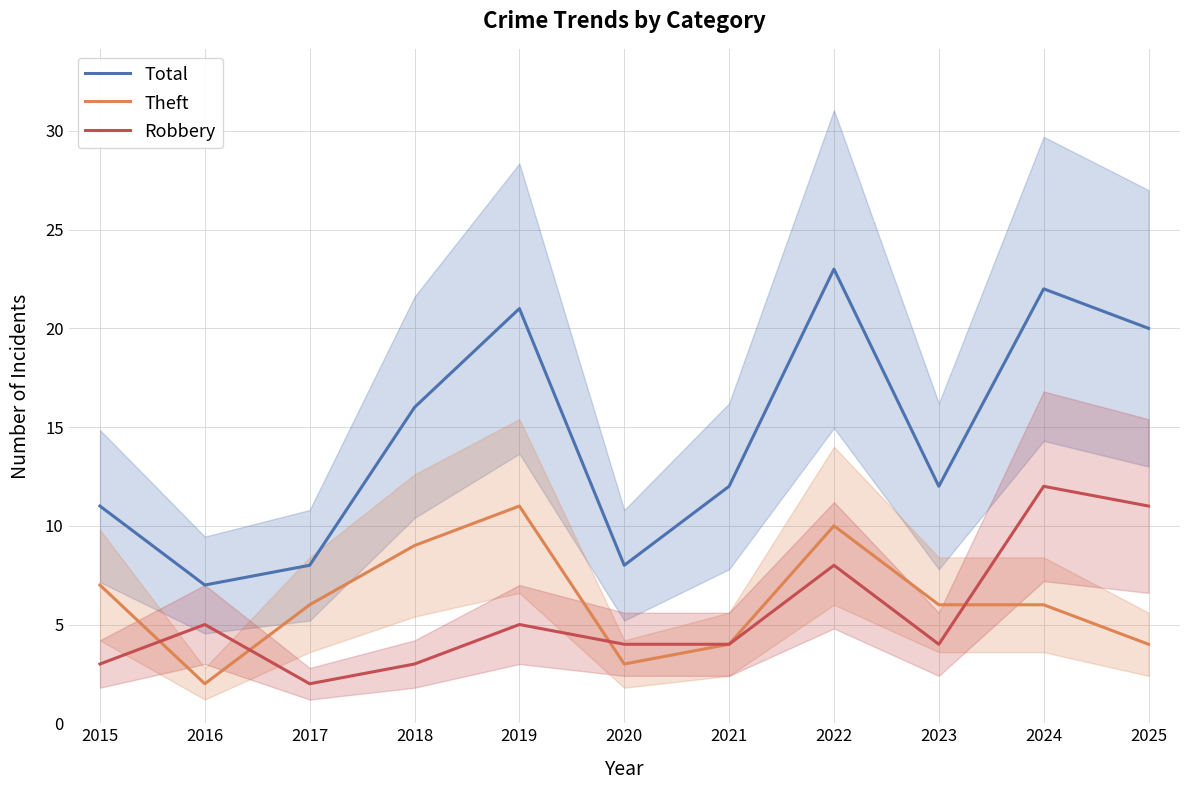

How many categories are shown in the chart?

11